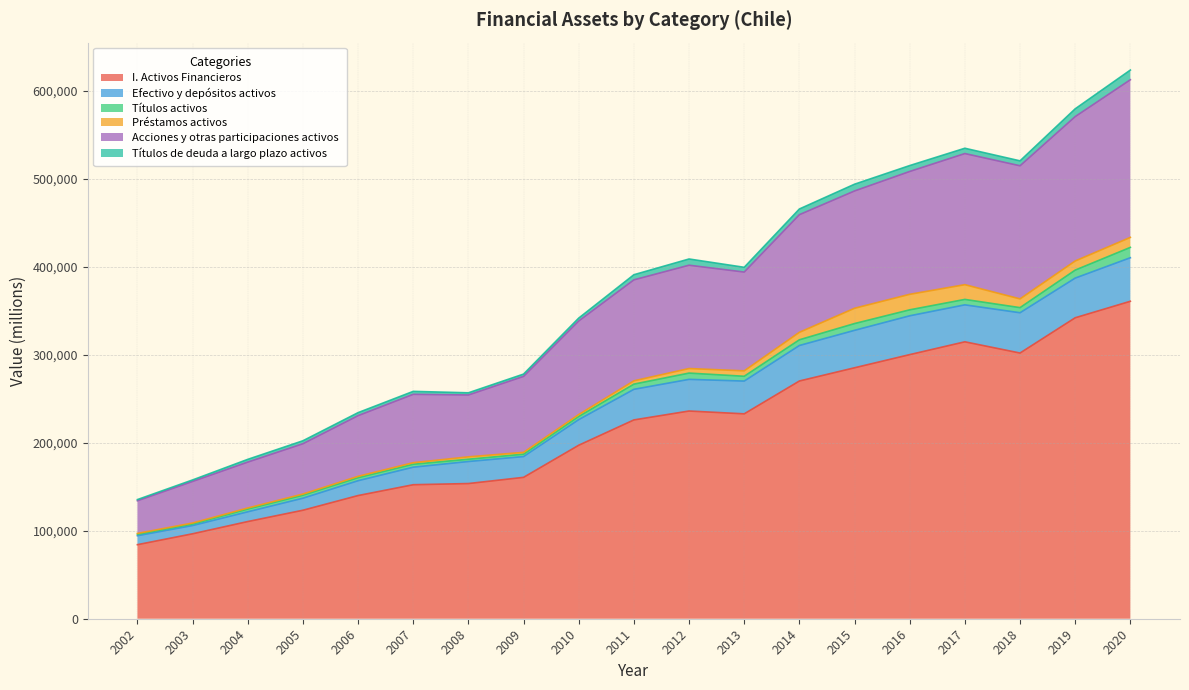

Between 2015 and 2004, which is larger?

2015